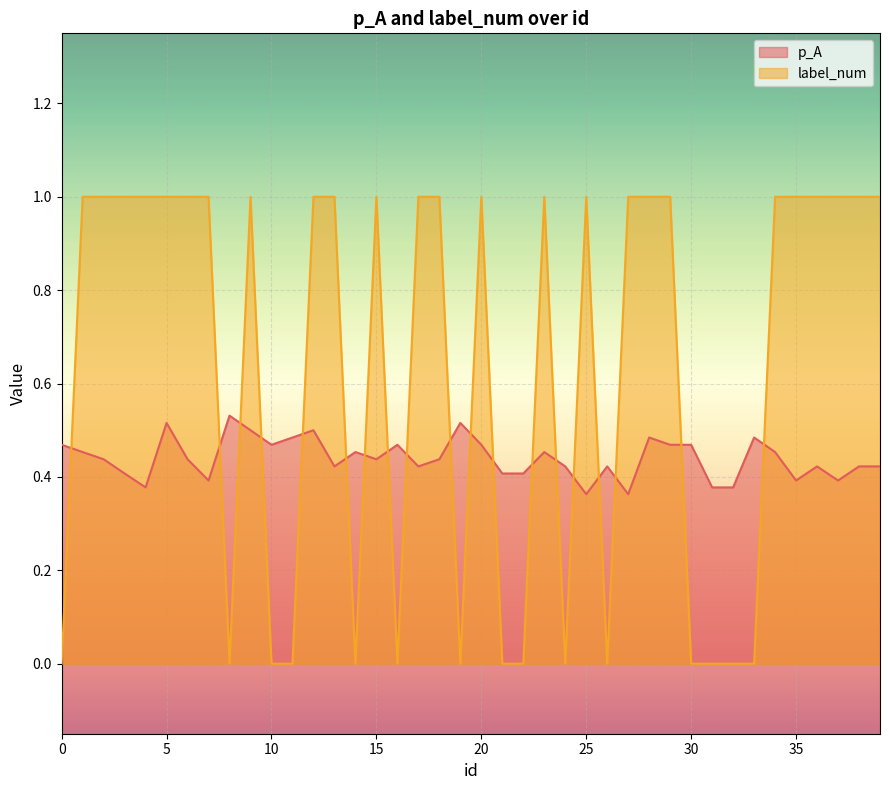

Reading right to left, extract all data points from this chart.

p_A: 0.4	0.4	0.4	0.4	0.4	0.5	0.5	0.4	0.4	0.5	0.5	0.5	0.4	0.4	0.4	0.4	0.5	0.4	0.4	0.5	0.5	0.4	0.4	0.5	0.4	0.5	0.4	0.5	0.5	0.5	0.5	0.5	0.4	0.4	0.5	0.4	0.4	0.4	0.5	0.5
label_num: 1.0	1.0	1.0	1.0	1.0	1.0	0.0	0.0	0.0	0.0	1.0	1.0	1.0	0.0	1.0	0.0	1.0	0.0	0.0	1.0	0.0	1.0	1.0	0.0	1.0	0.0	1.0	1.0	0.0	0.0	1.0	0.0	1.0	1.0	1.0	1.0	1.0	1.0	1.0	0.0